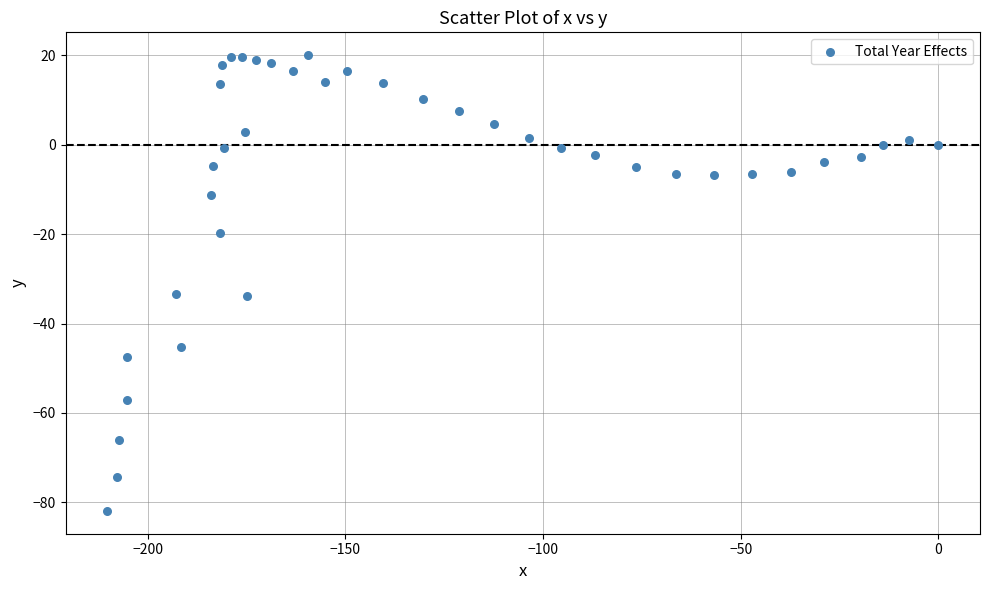

What is the range of X values (max minus min)?

210.3